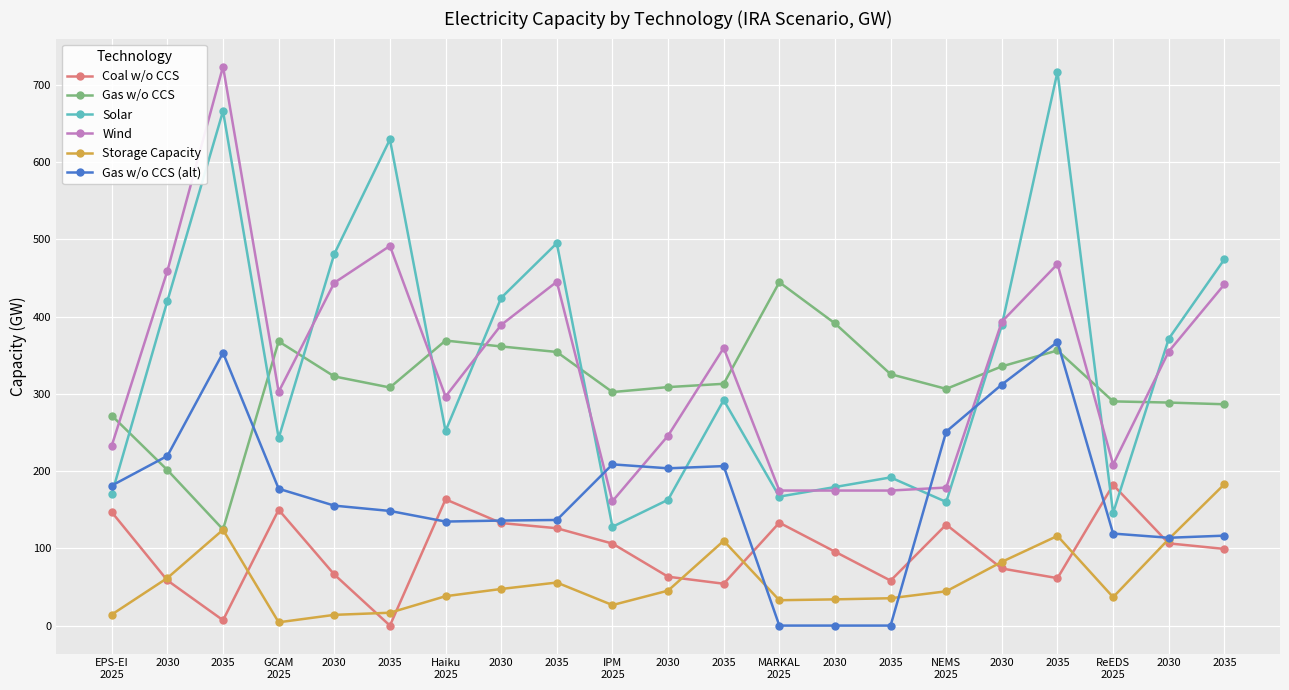

Rank the series by their maximum value, from highest to lowest.

Wind, Solar, Gas w/o CCS, Gas w/o CCS (alt), Storage Capacity, Coal w/o CCS